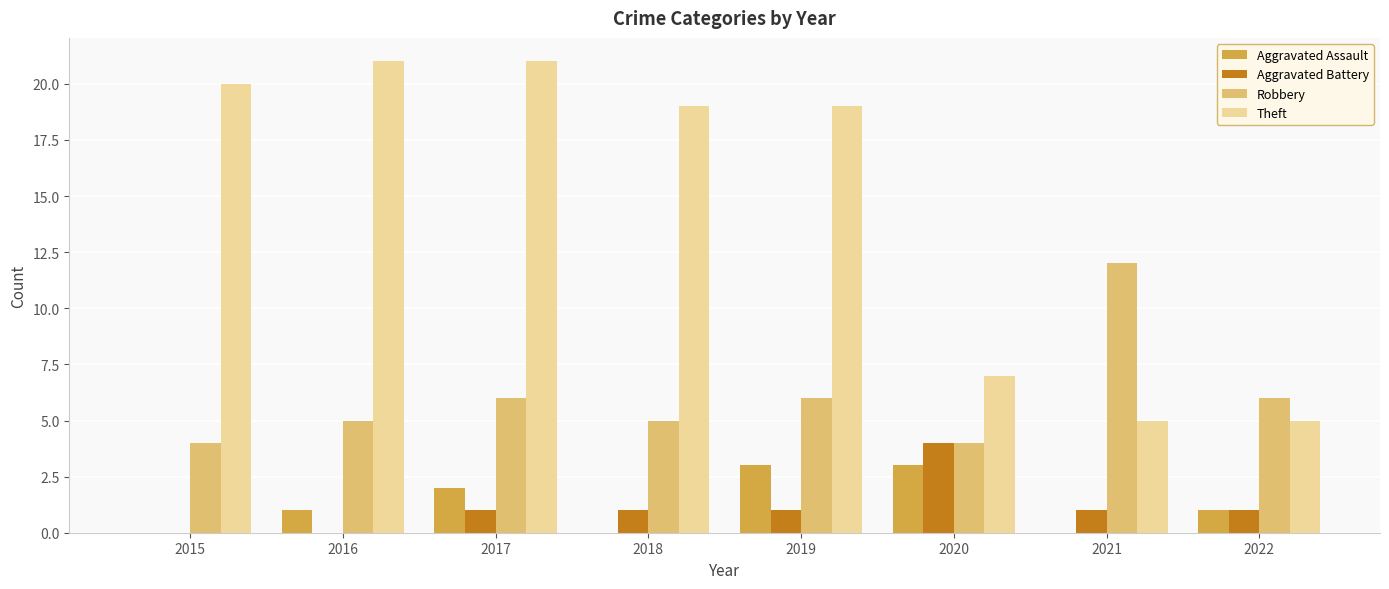

Count the number of categories in the chart.

8